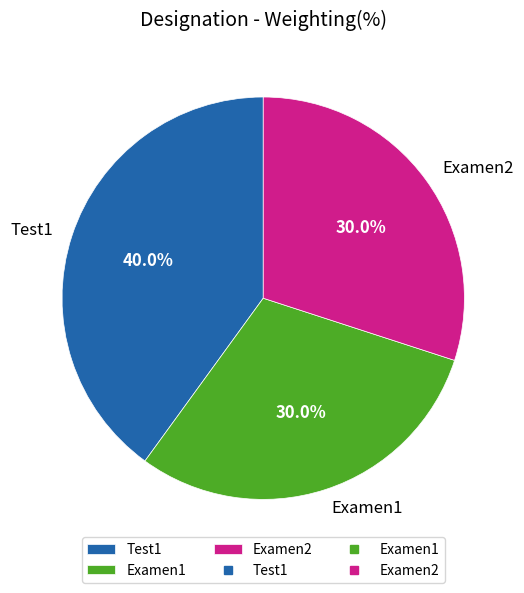

Which category has the biggest portion of the pie?

Test1